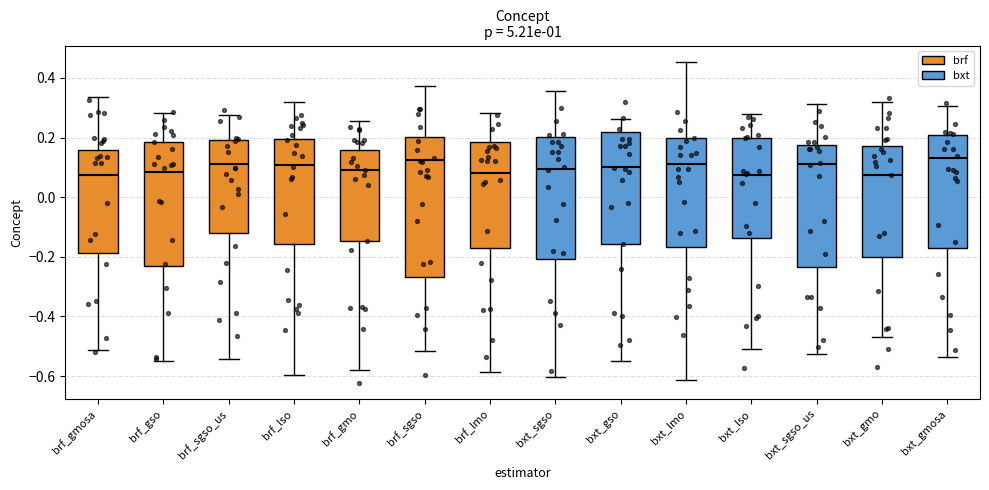

Which box is the tallest, from its lower edge to its upper edge?

brf_sgso